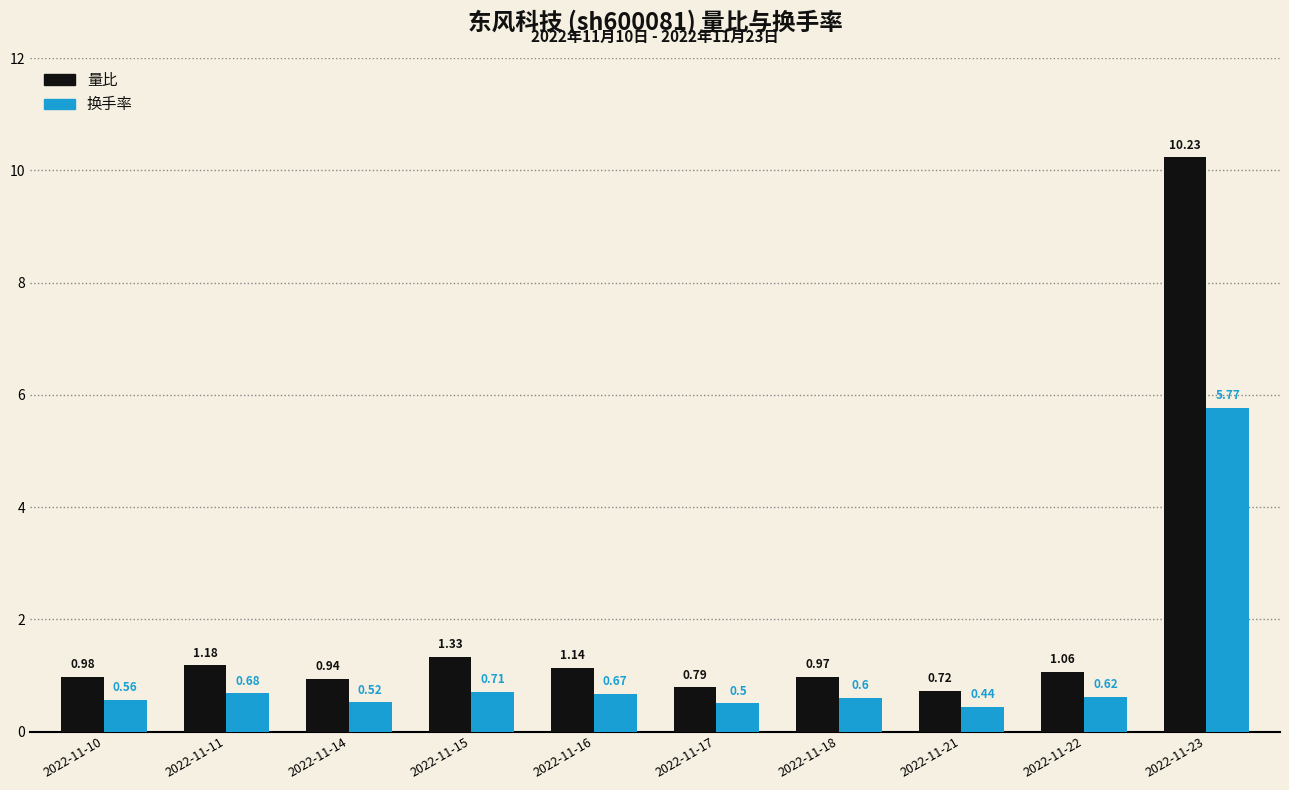

Where is 量比 nearest to the value 5?

2022-11-15